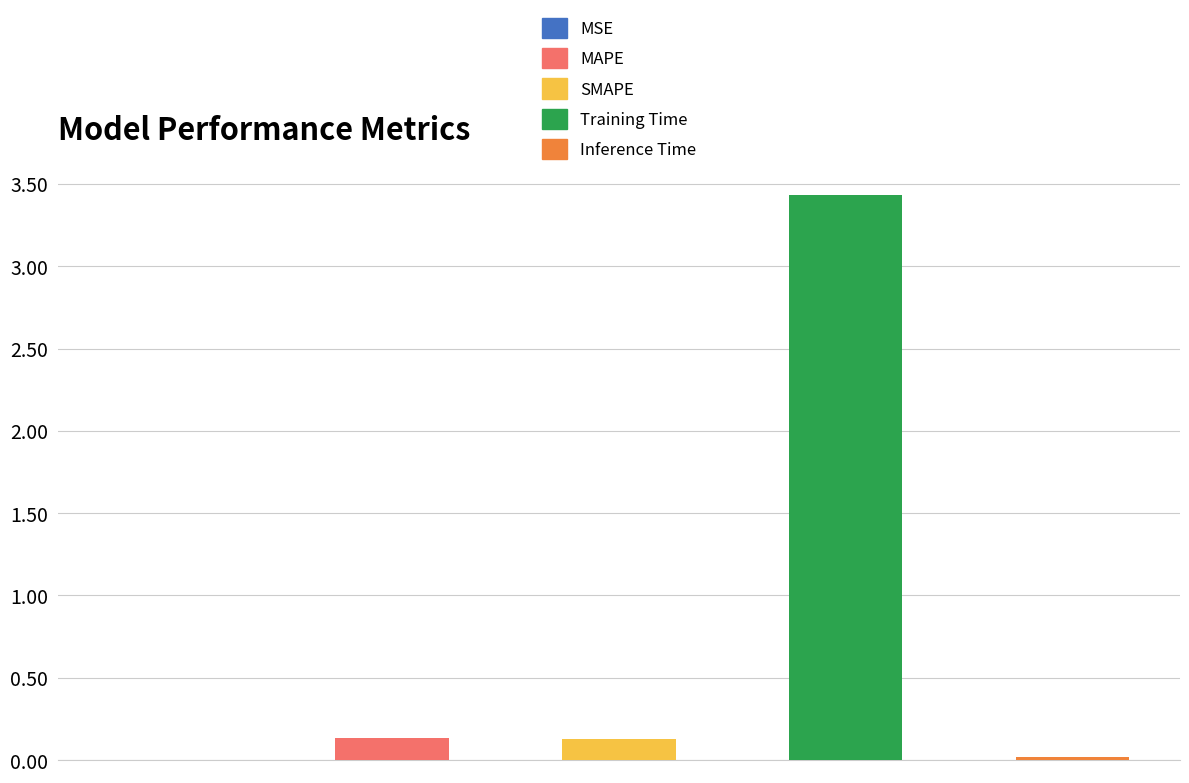

Where is the data nearest to the value 1?

MAPE